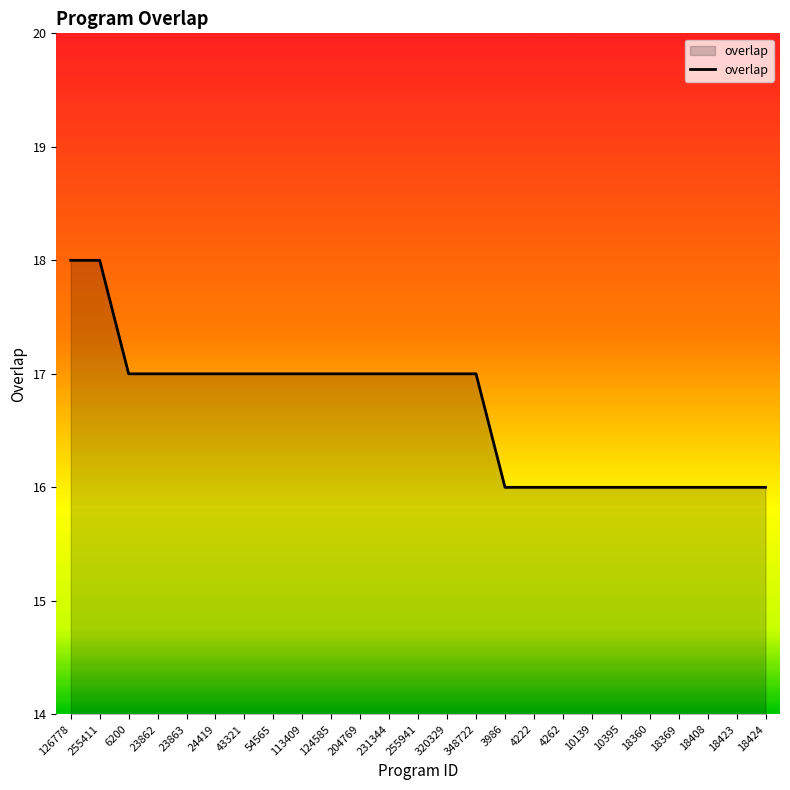

What is the average value?

17